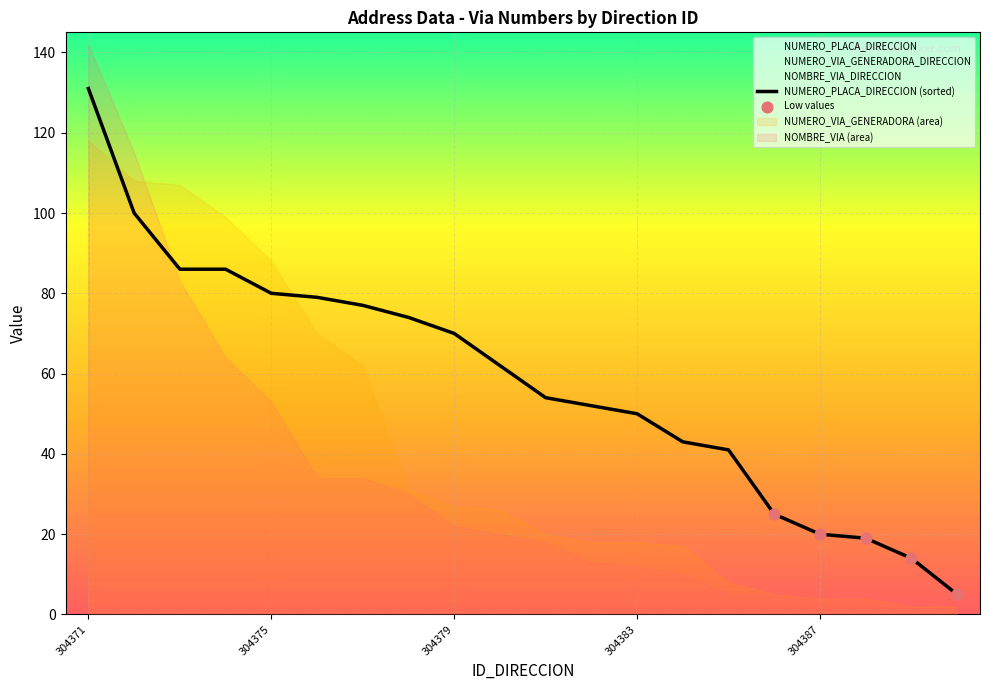

Which series reaches the maximum Y coordinate?

NOMBRE_VIA_DIRECCION